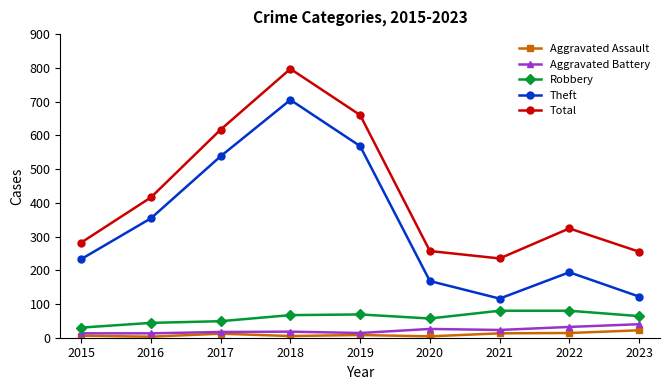

What is the greatest value displayed?

797